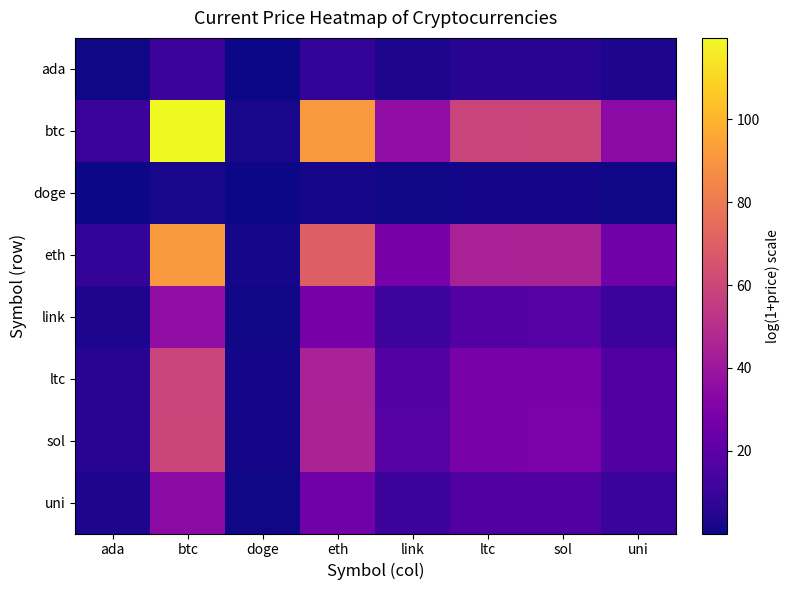

Reading left to right, transcribe all the data shown in this chart.

ada: ada=1.0	btc=10.8	doge=0.2	eth=8.2	link=3.3	ltc=5.3	sol=5.3	uni=3.1
btc: ada=10.8	btc=119.7	doge=2.2	eth=91.4	link=36.2	ltc=58.6	sol=59.0	uni=34.2
doge: ada=0.2	btc=2.2	doge=0.0	eth=1.7	link=0.7	ltc=1.1	sol=1.1	uni=0.6
eth: ada=8.2	btc=91.4	doge=1.7	eth=69.8	link=27.6	ltc=44.7	sol=45.0	uni=26.1
link: ada=3.3	btc=36.2	doge=0.7	eth=27.6	link=10.9	ltc=17.7	sol=17.8	uni=10.3
ltc: ada=5.3	btc=58.6	doge=1.1	eth=44.7	link=17.7	ltc=28.7	sol=28.9	uni=16.7
sol: ada=5.3	btc=59.0	doge=1.1	eth=45.0	link=17.8	ltc=28.9	sol=29.0	uni=16.8
uni: ada=3.1	btc=34.2	doge=0.6	eth=26.1	link=10.3	ltc=16.7	sol=16.8	uni=9.8